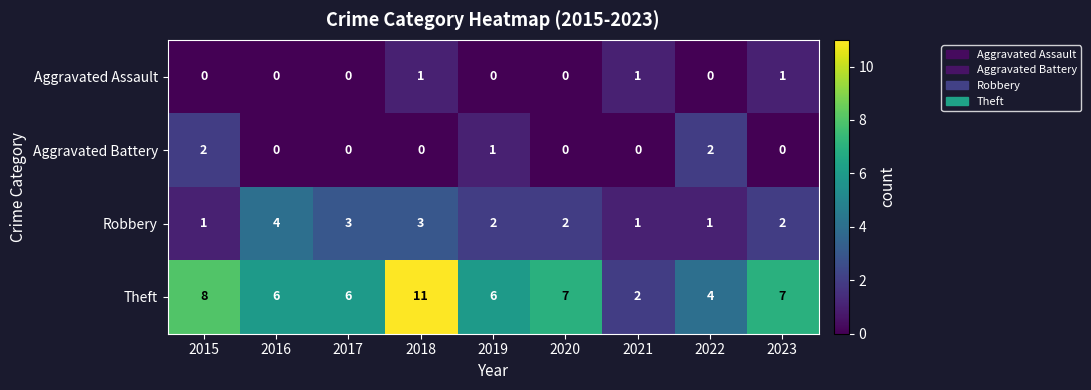

Count the Aggravated Battery values in the range 0 to 1.

7